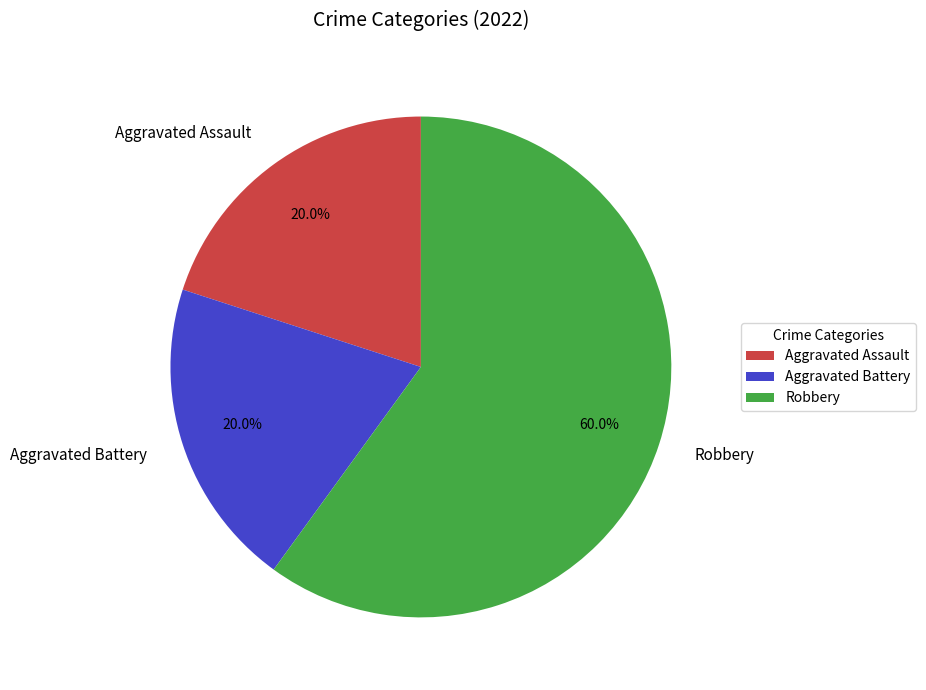

What percentage do Aggravated Battery and Robbery together represent?

80.0%